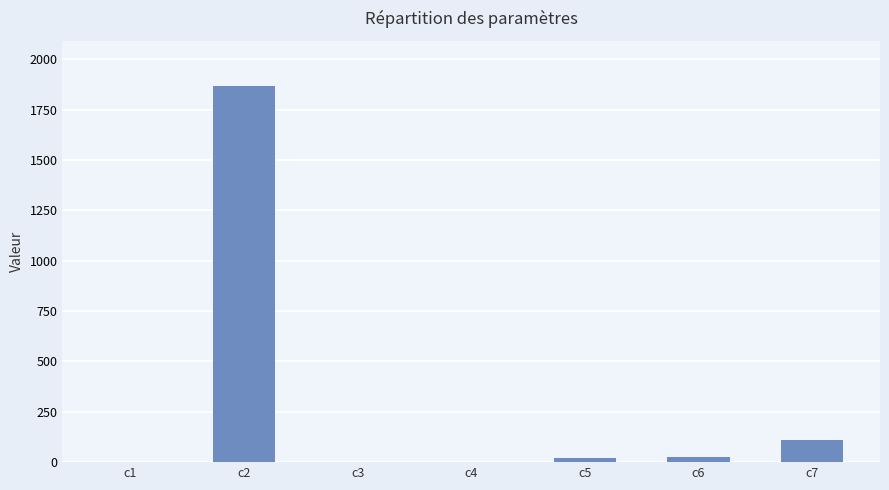

The value at c5 is 22.2. True or false?

True